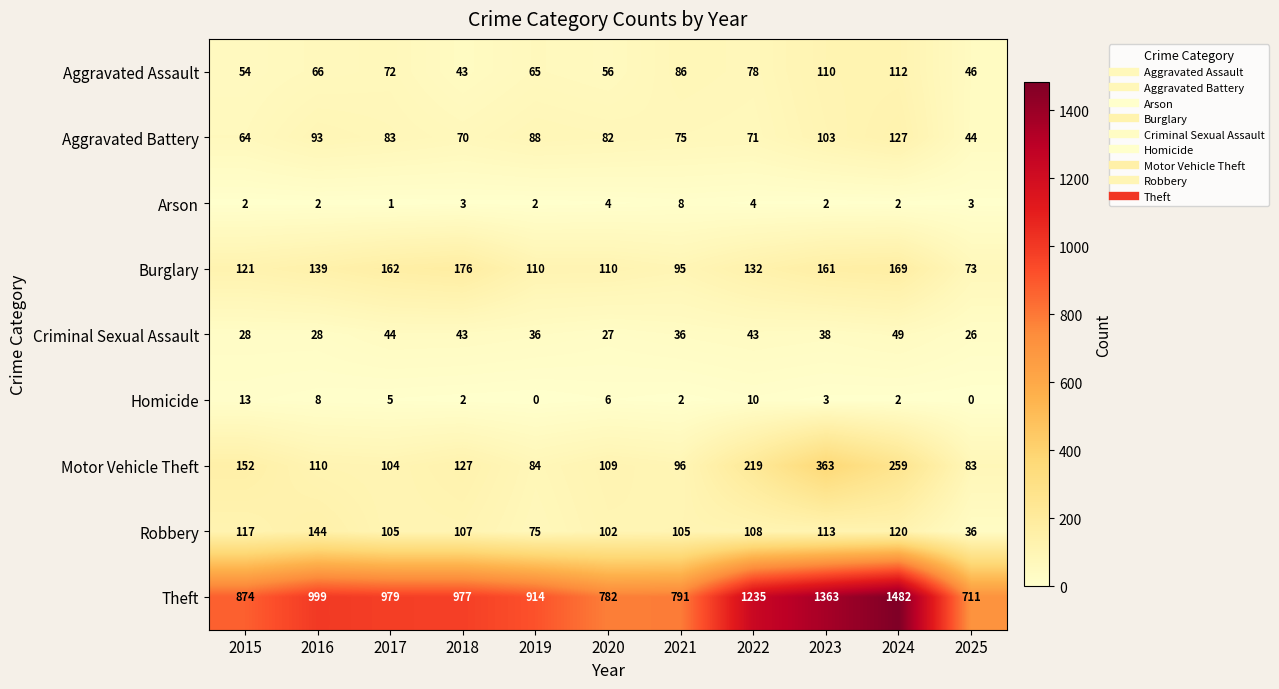

What is the average value of the Motor Vehicle Theft series?

155